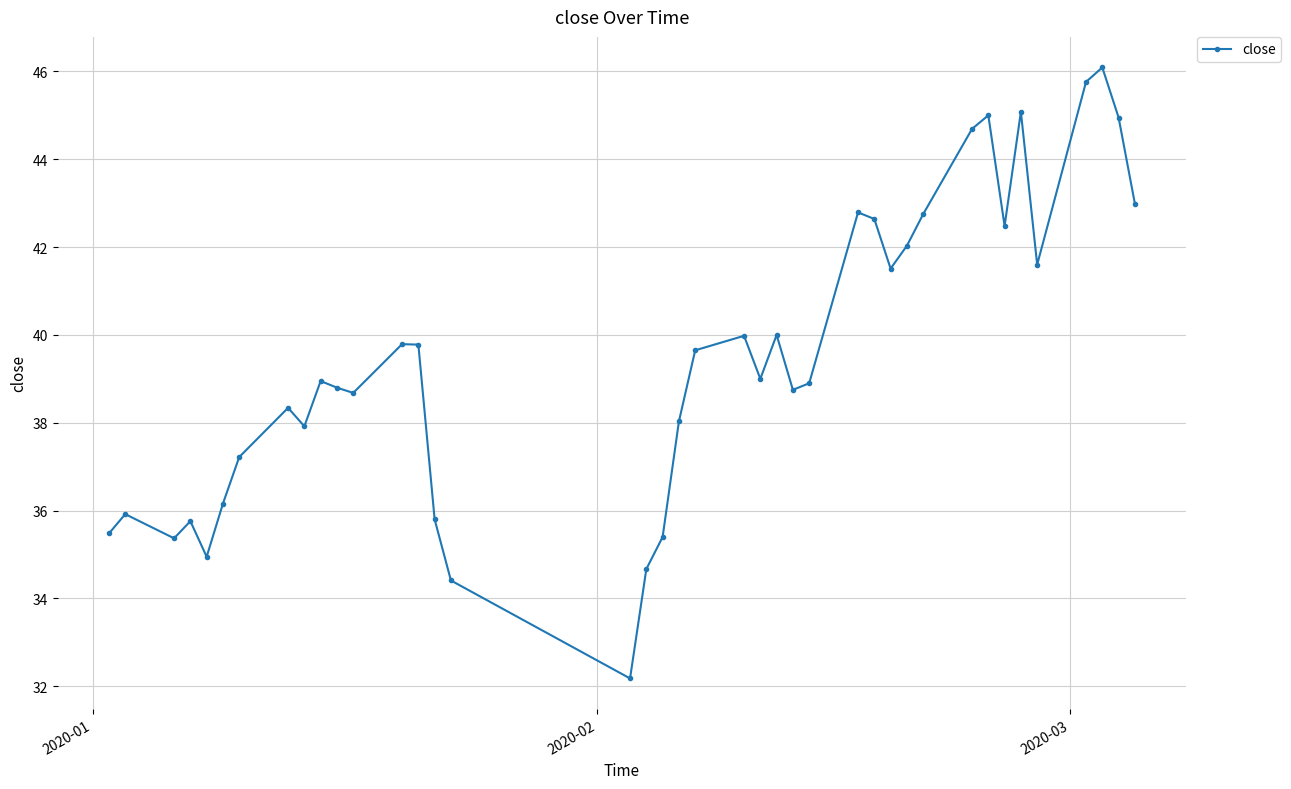

What is the greatest value displayed?

46.1